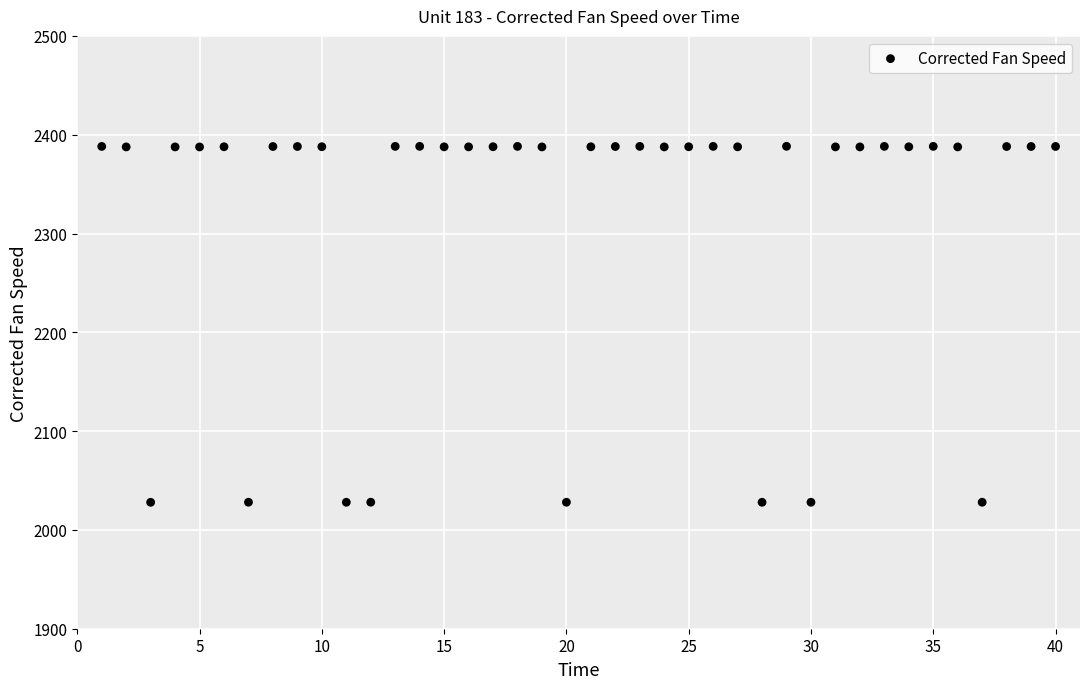

What is the range of X values (max minus min)?

39.0